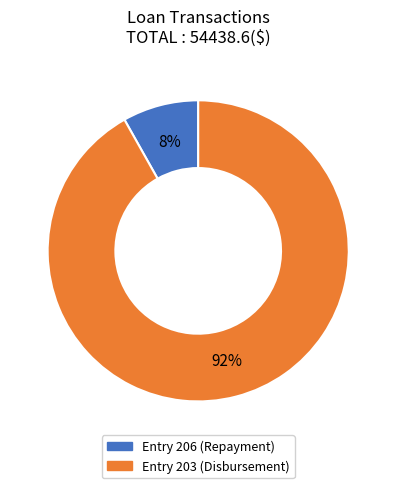

To the nearest percent, what is the average slice percentage?

50%